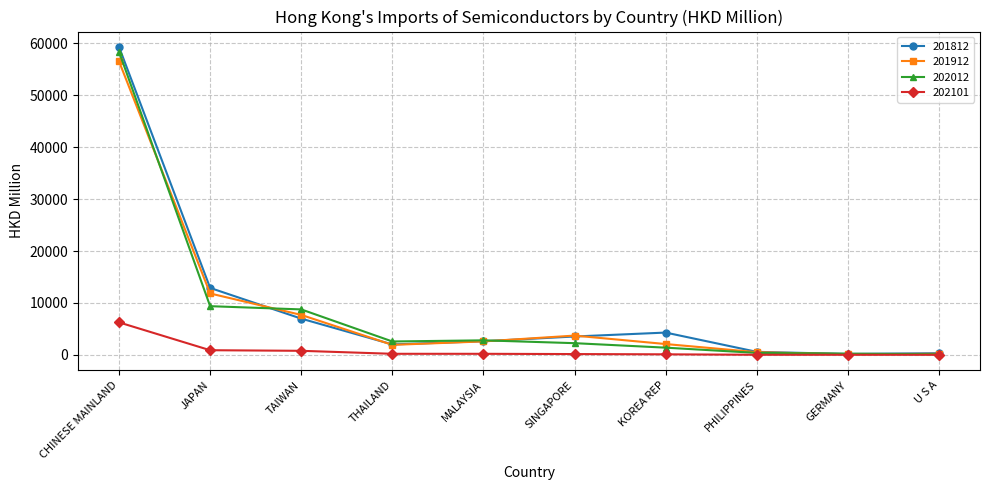

True or false: 201912 has more than 2 points higher than both neighbors.

False